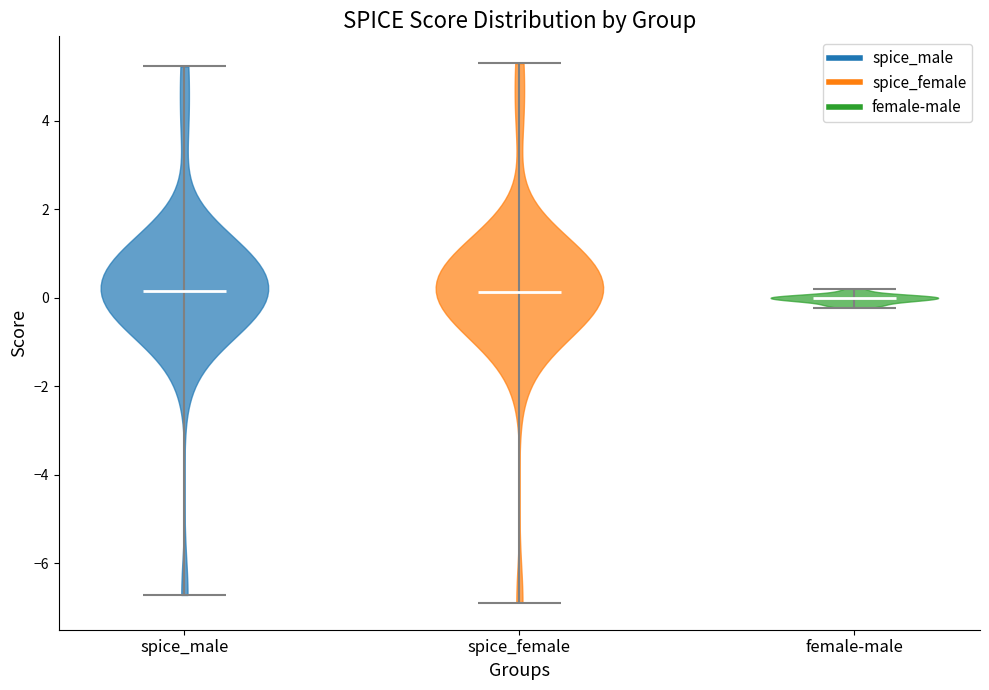

Reading left to right, read every violin against the y-axis: where its median line is, and the lowest and highest points it reaches. The values are not printed on the chart, so give them approximately, as read against the axis.

spice_male: median line 0.2, lowest point -6.8, highest point 5.2
spice_female: median line 0.2, lowest point -6.8, highest point 5.2
female-male: median line 0.0, lowest point -0.2, highest point 0.2